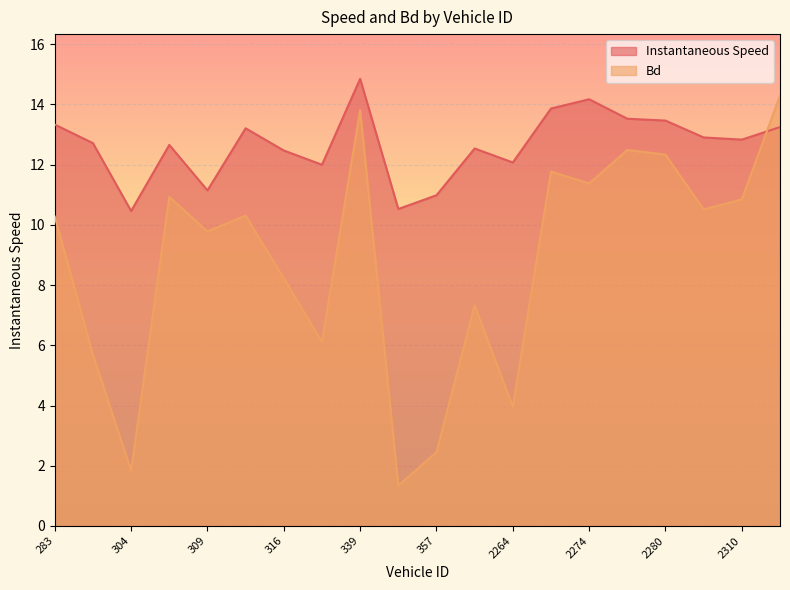

At 2280, list the series in order from largest to smallest.

Instantaneous Speed, Bd